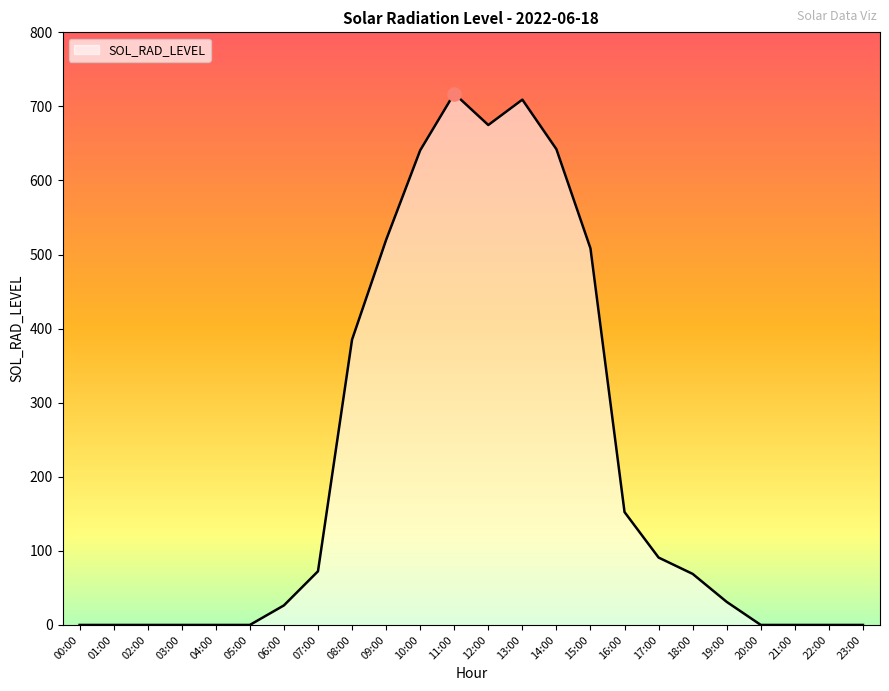

Which has a higher value, 06:00 or 10:00?

10:00